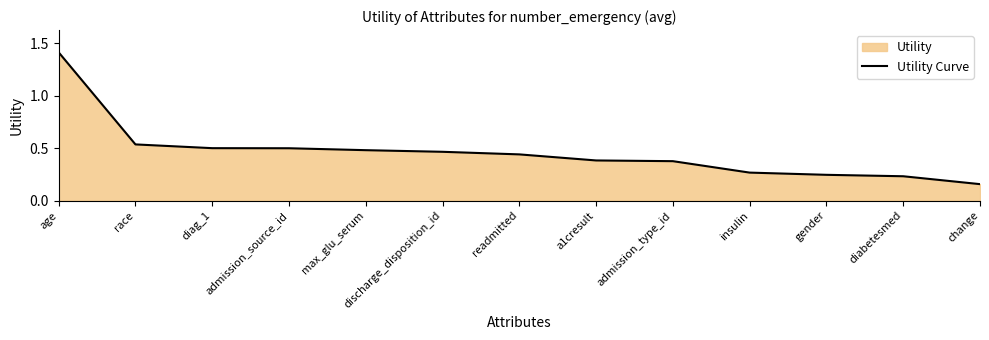

How many values are between 0 and 1?

12